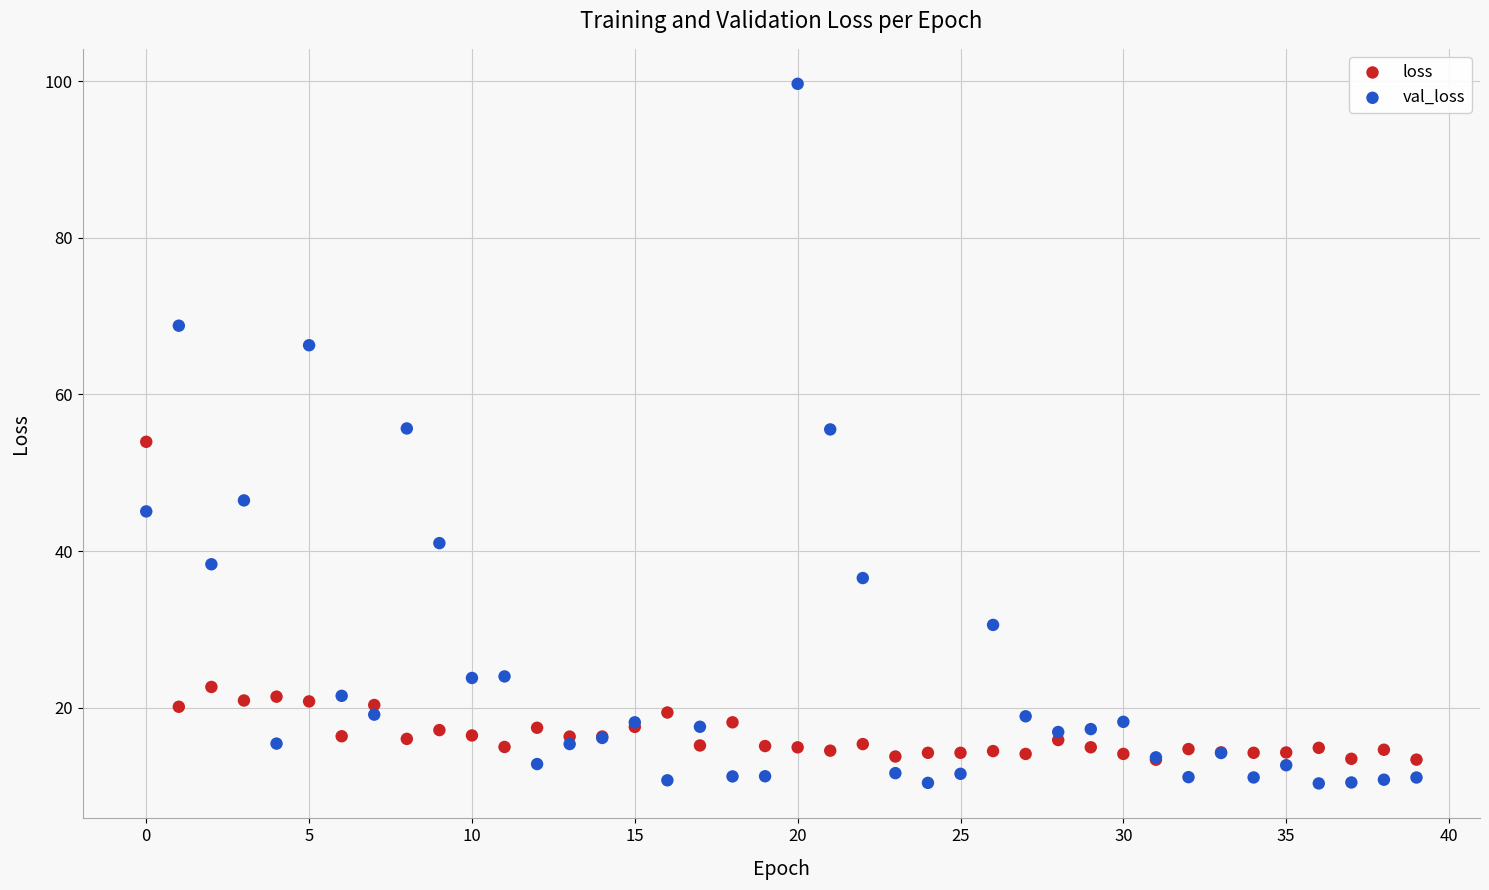

Which series contains the lowest Y value?

val_loss